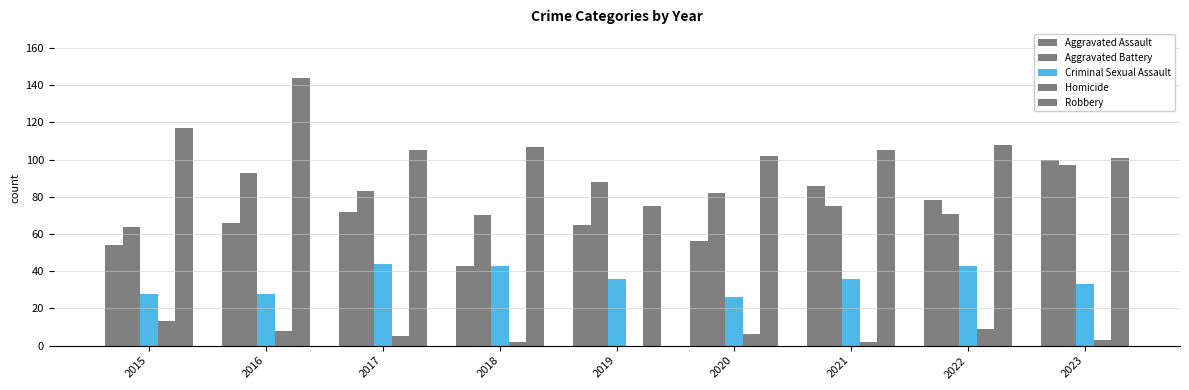

What is the total value across all series at 2017?

309